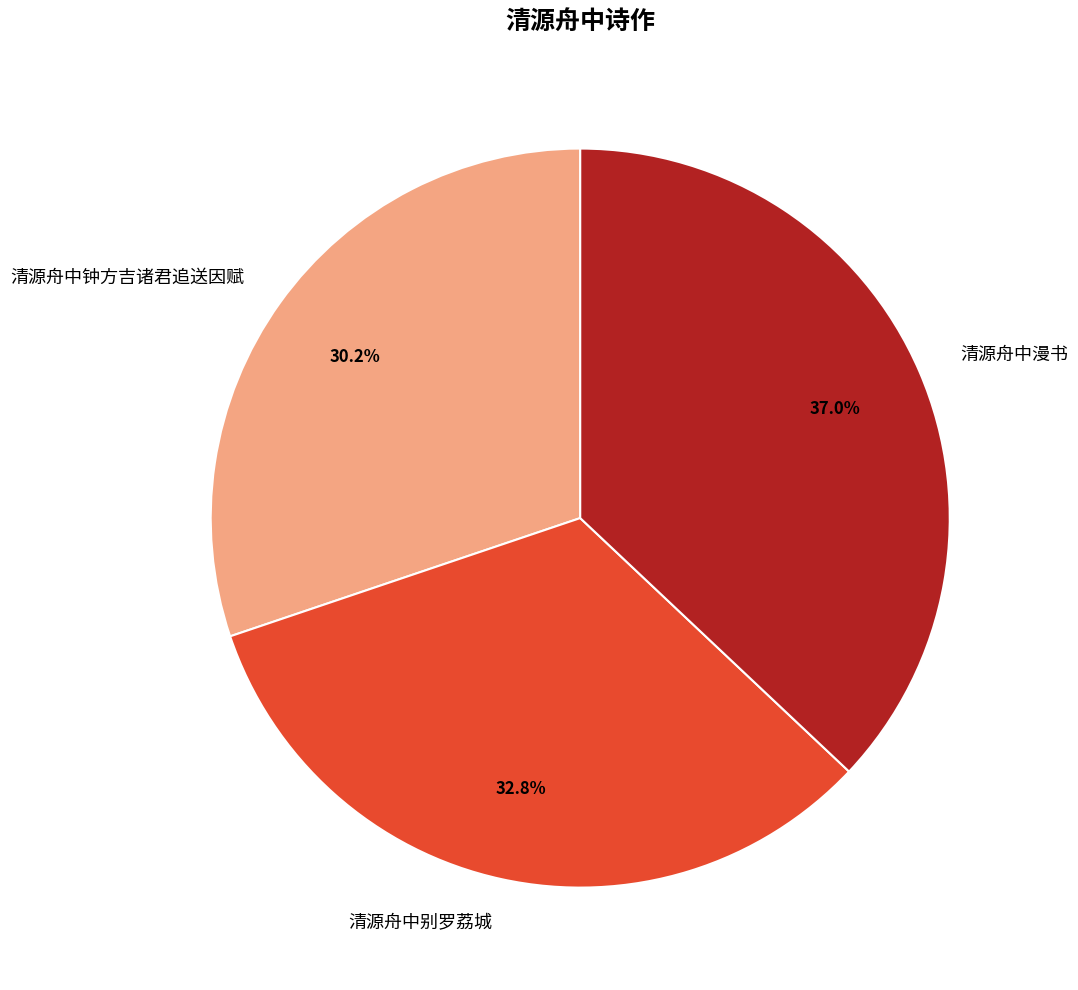

Which has a higher value, 清源舟中钟方吉诸君追送因赋 or 清源舟中漫书?

清源舟中漫书